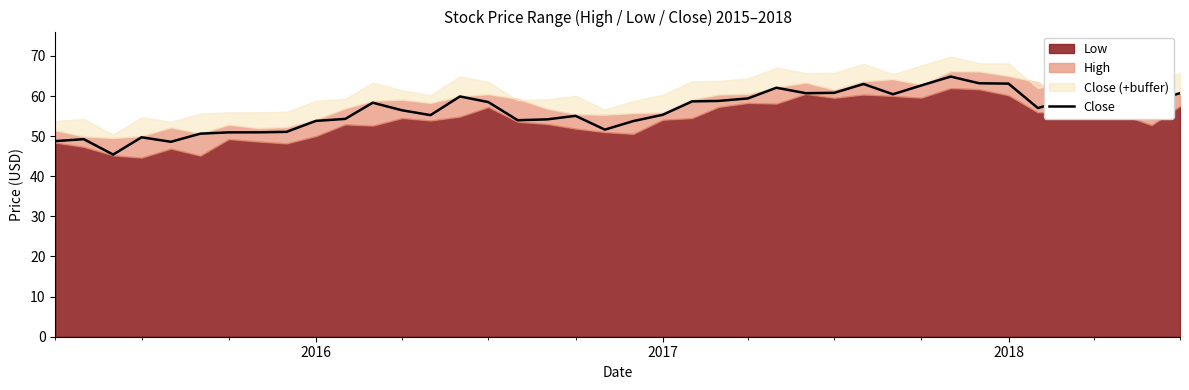

What is the lowest value of the Close series?

45.4